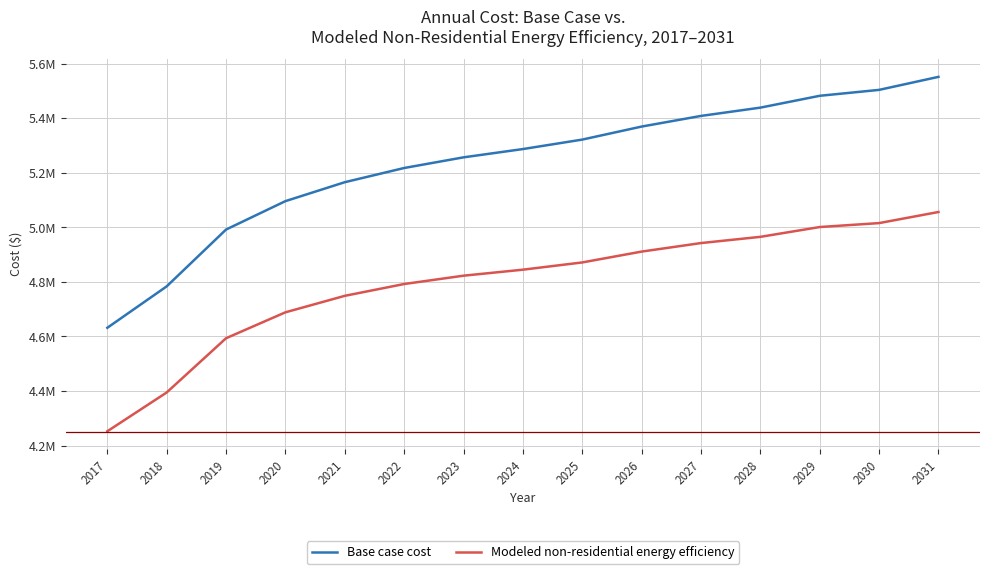

Is it true that Modeled non-residential energy efficiency equals 4749030.4 at 2021?

True